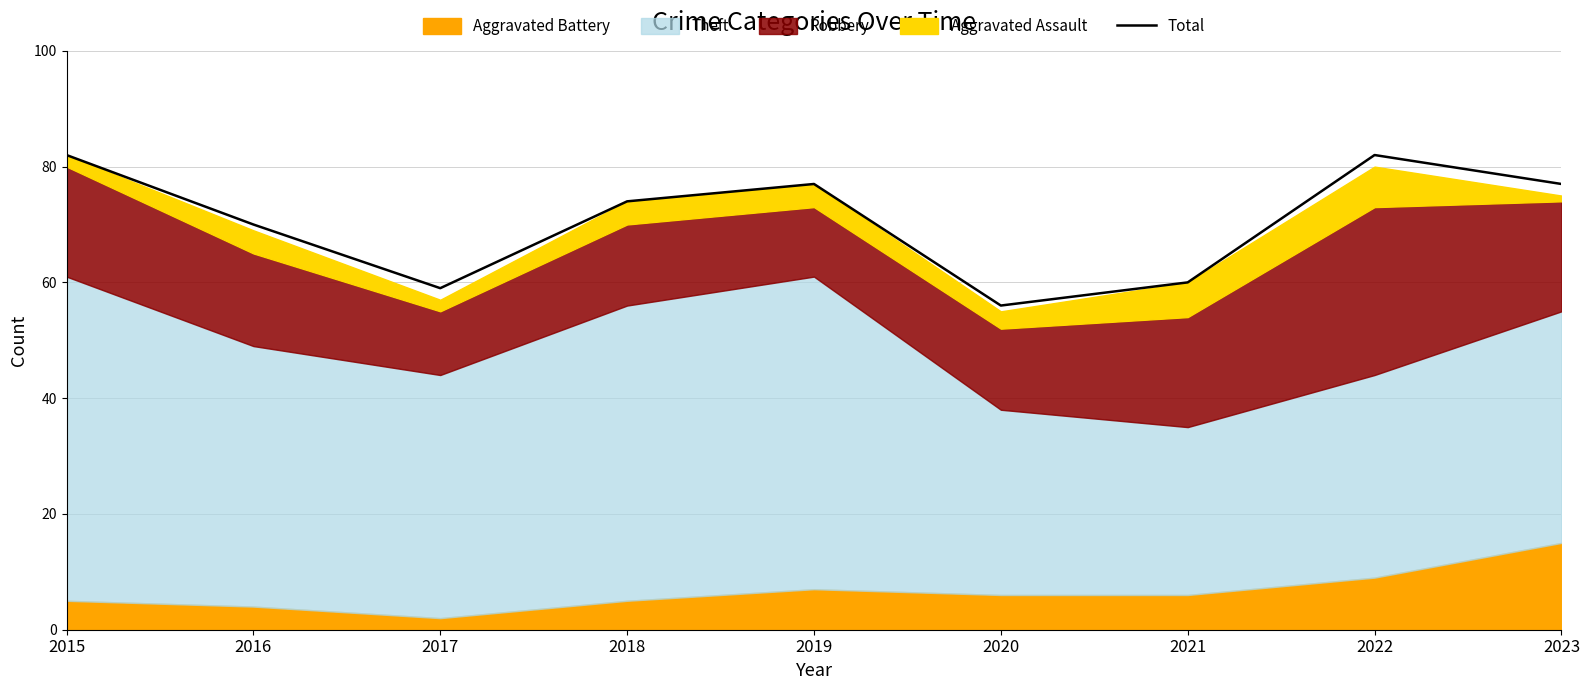

At which label is the value closest to 69?

2016